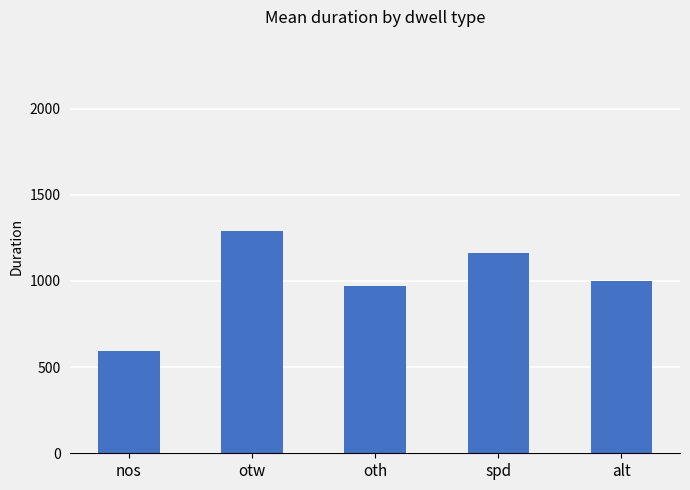

List the labels in order of value, largest first.

otw, spd, alt, oth, nos